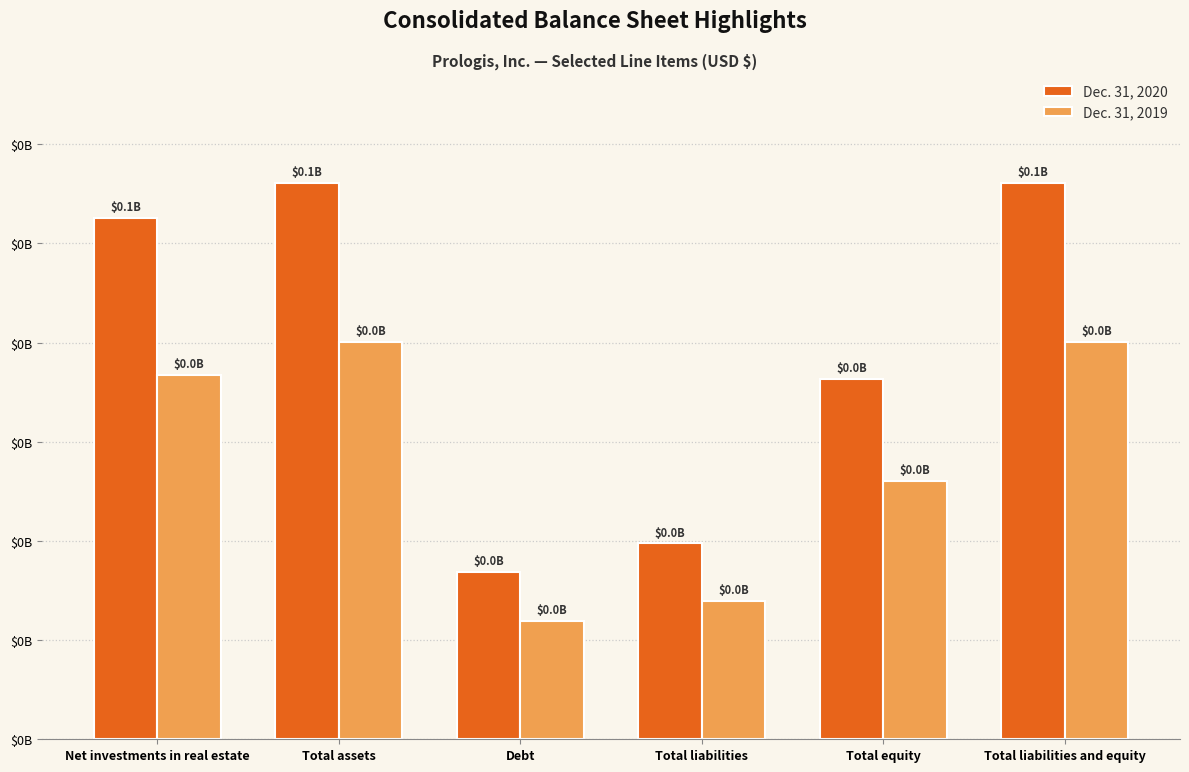

At which label does Dec. 31, 2019 first exceed 36744808?

Total assets